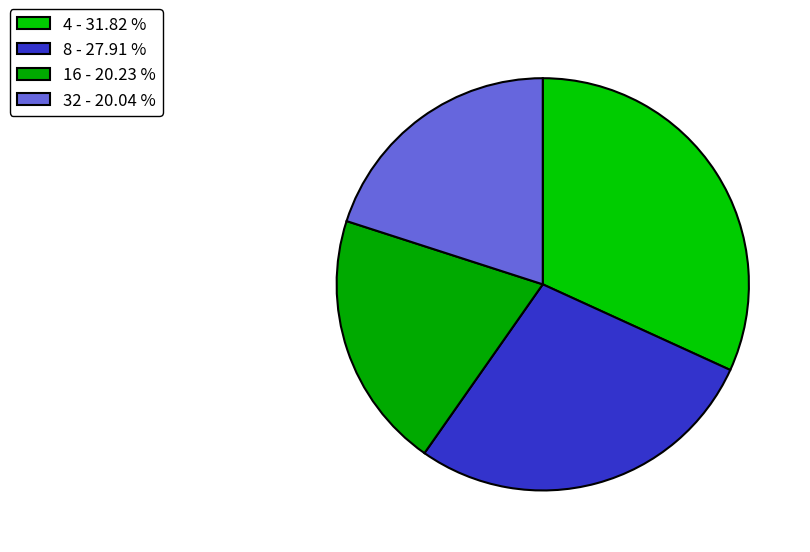

Count the number of slices in the pie.

4